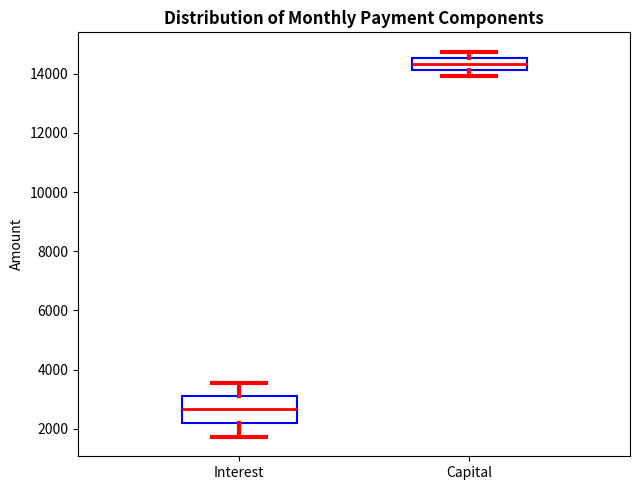

Reading left to right, transcribe this box plot: for each box, give where its median line is, the range the box spans, and where its two whiskers end, as read against the y-axis. The values are not printed on the chart, so give them approximately, as read against the axis.

Interest: median 2600, box 2200 to 3200, whiskers 1800 to 3600
Capital: median 14400, box 14200 to 14600, whiskers 14000 to 14800